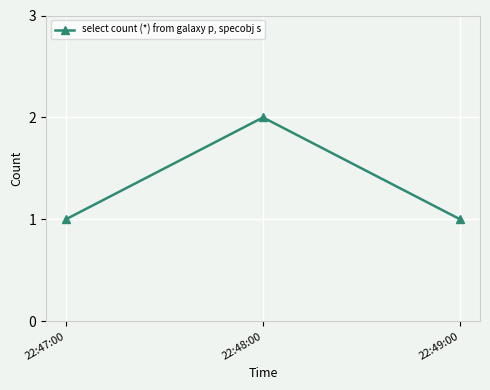

Reading left to right, what are all the values shown in this chart?

1	2	1